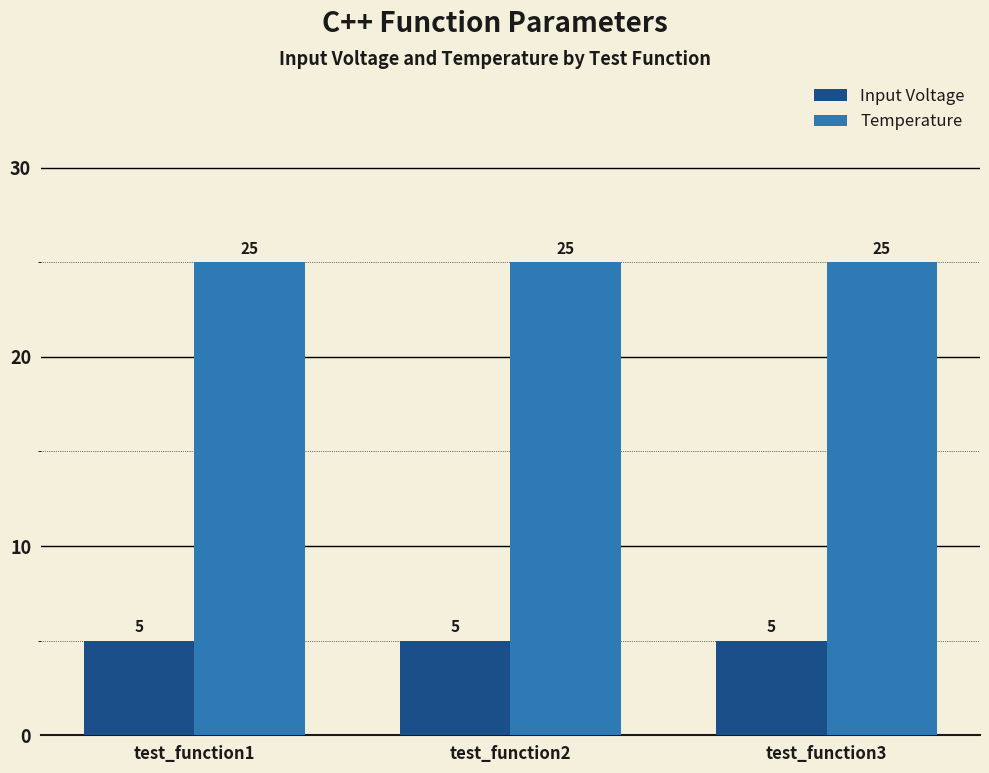

What is the maximum value for Input Voltage?

5